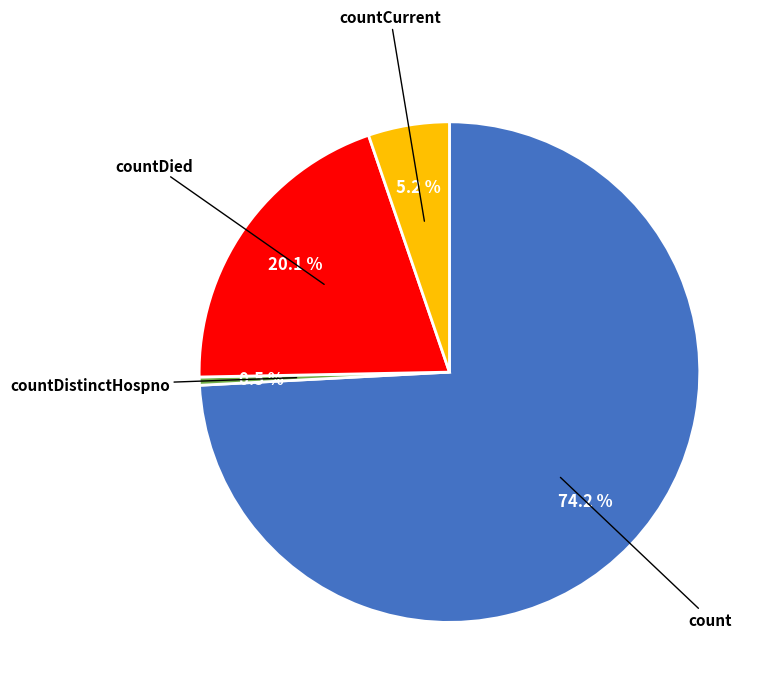

What percentage is NOT represented by countDistinctHospno?

99.5%